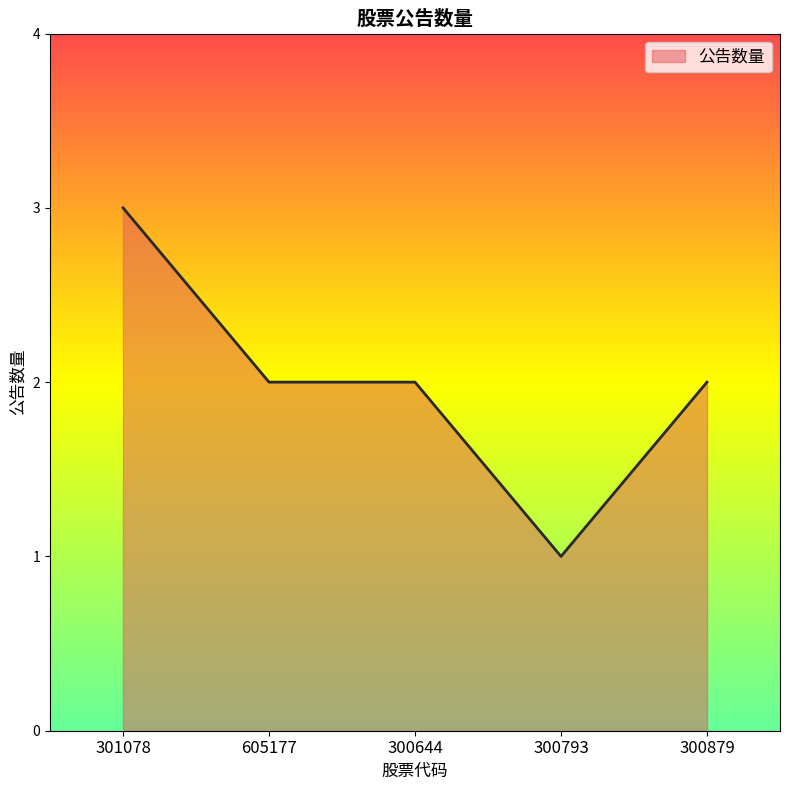

The value at 605177 is 3. True or false?

False